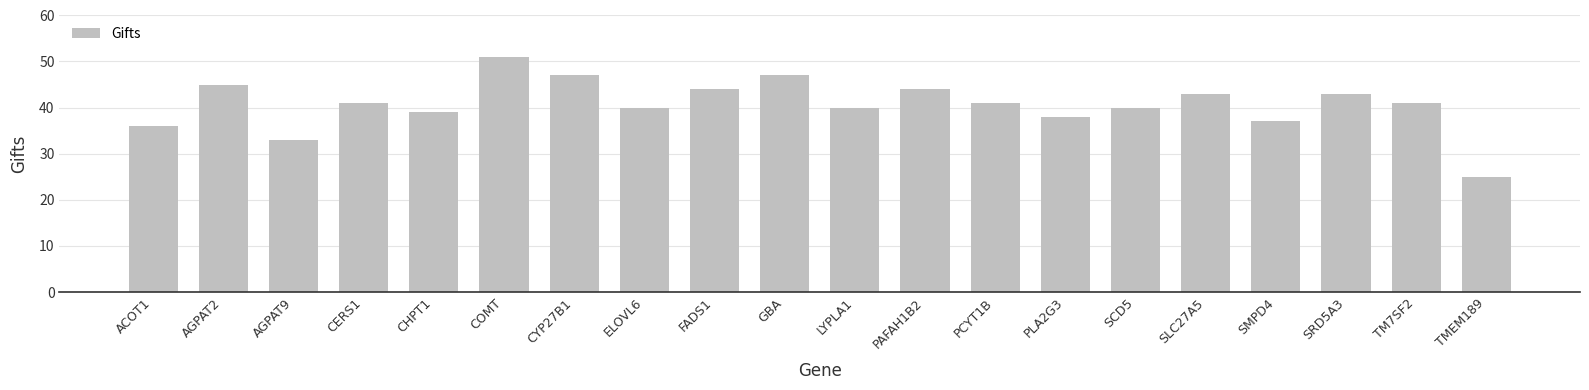

Does the chart contain stacked bars?

No